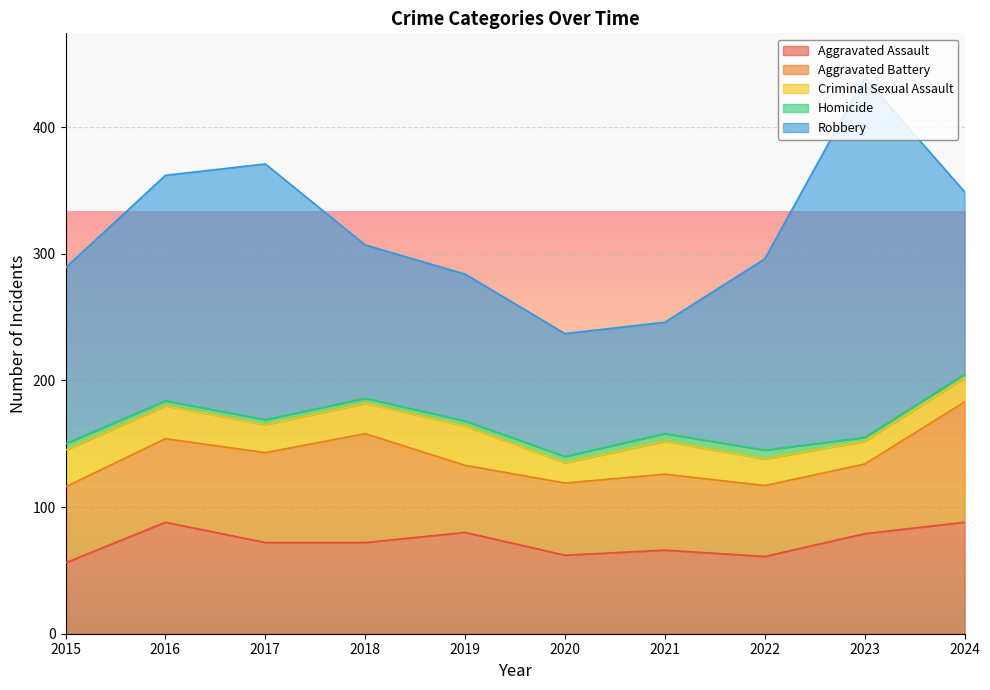

The Criminal Sexual Assault series shows 12 at 2015. True or false?

False